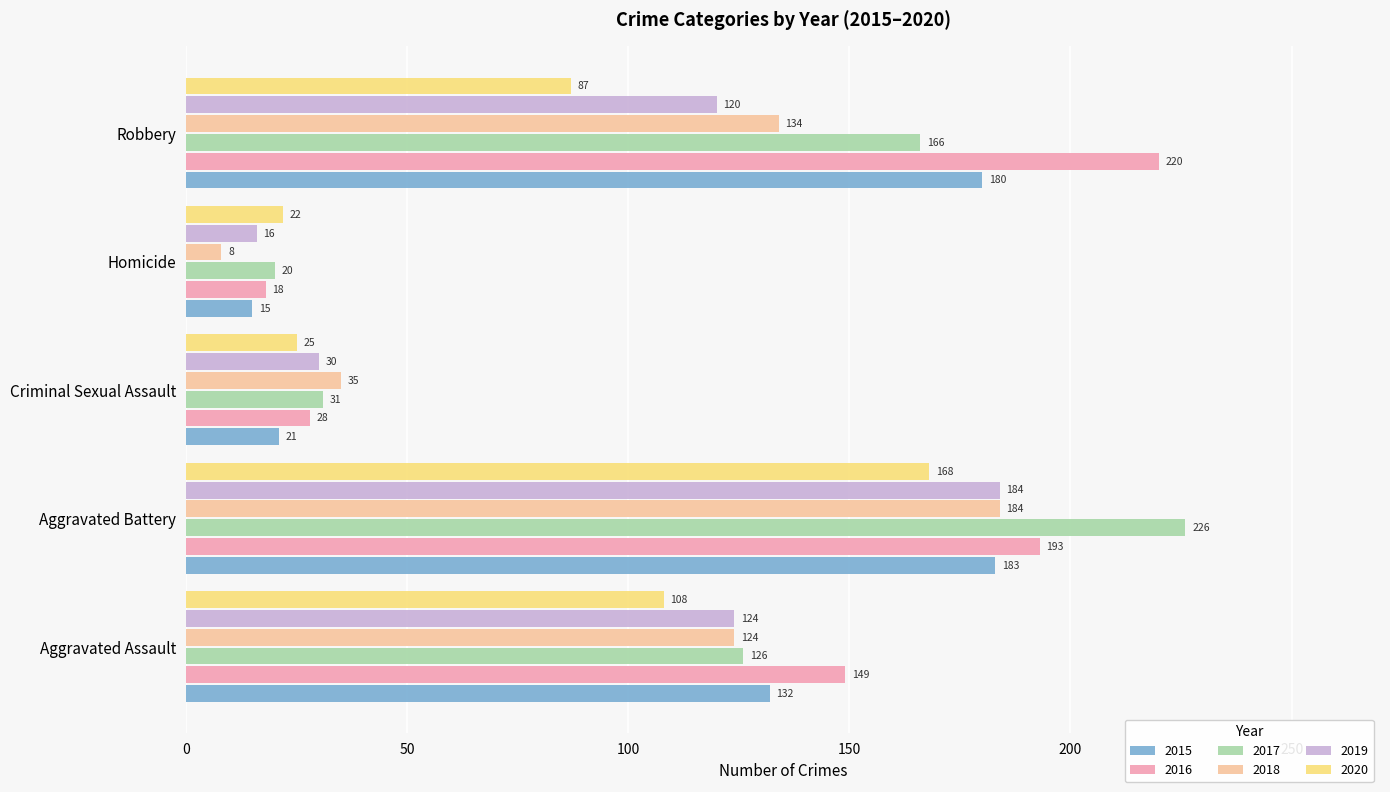

True or false: 2019 has a value of 31 at Robbery.

False